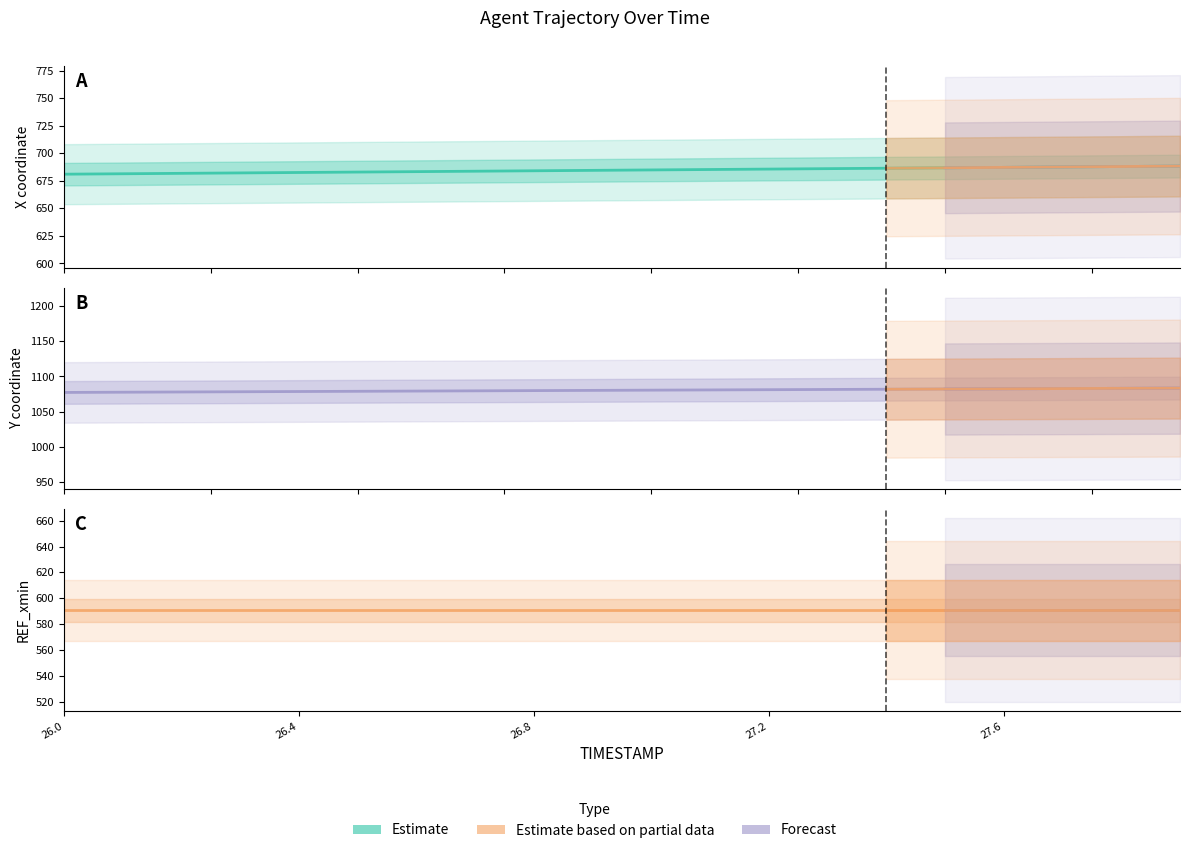

Rank the series by their maximum value, from lowest to highest.

REF_xmin, X, Y